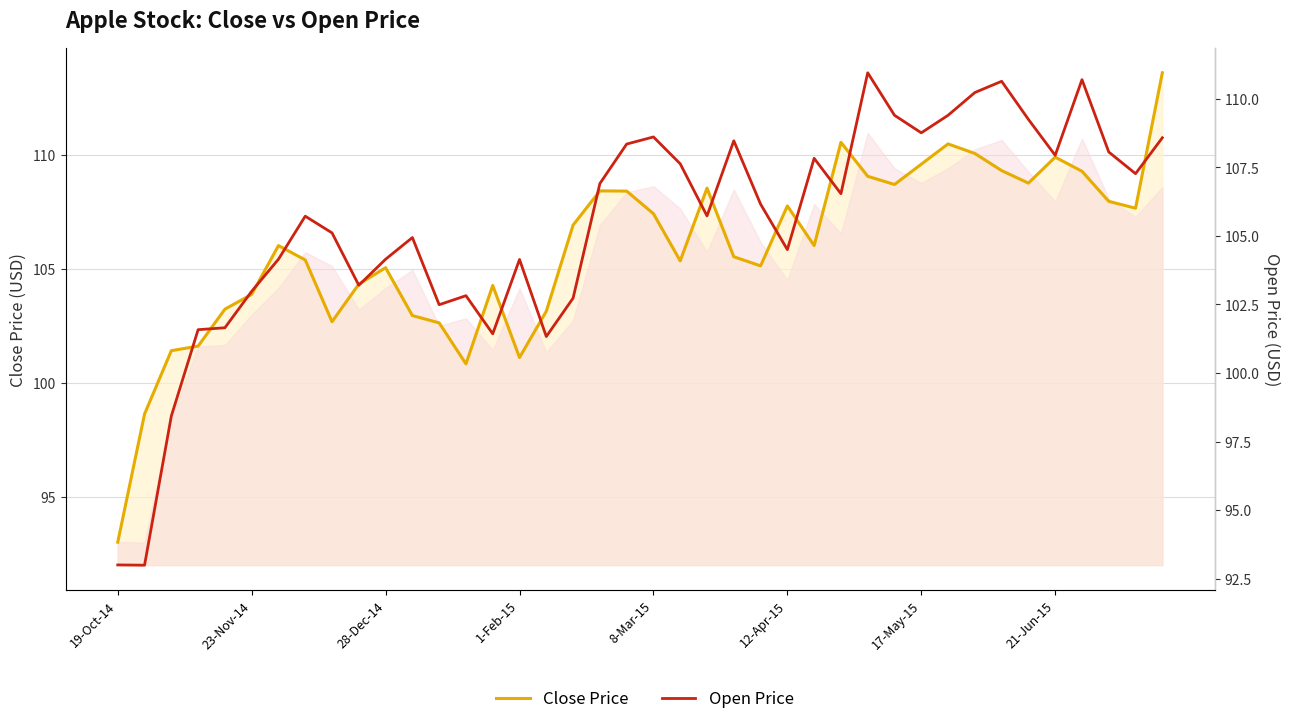

What is the value of the Open Price point at the 35th from the left?

109.2